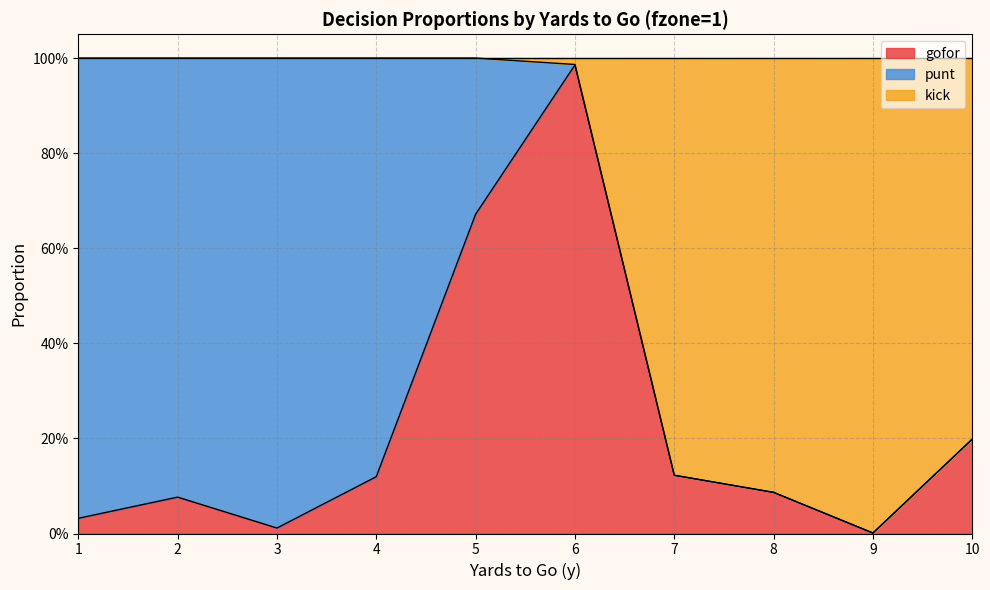

Which has a higher value, 8 or 6?

6